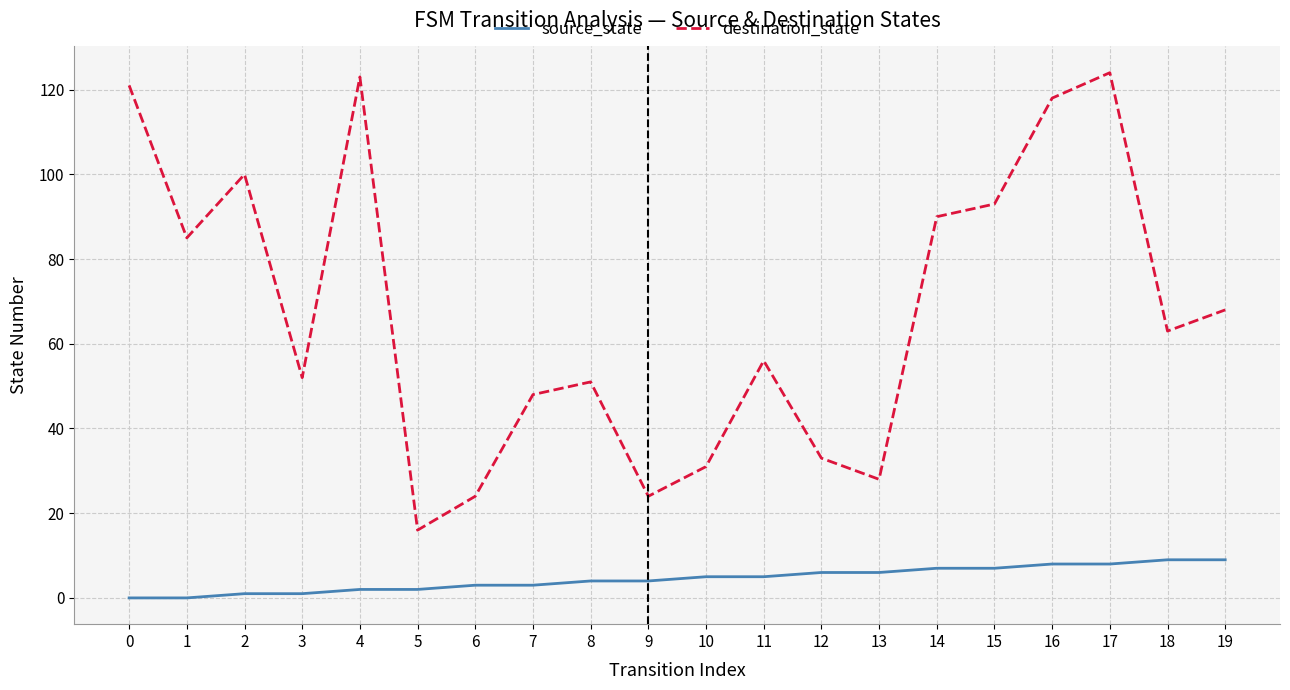

Between 5 and 15, which series saw the biggest shift?

destination_state